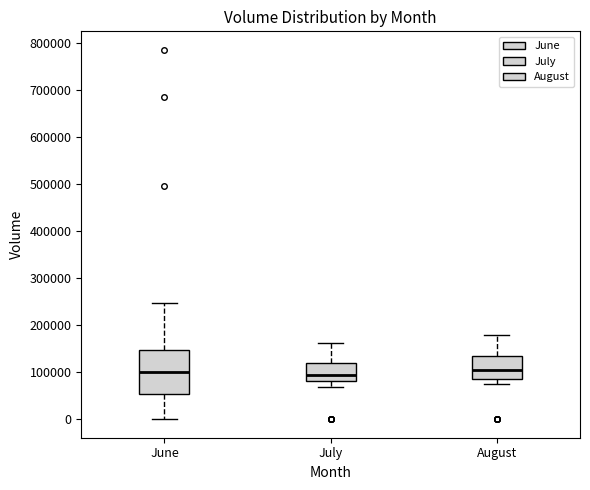

Where does the upper whisker of the box for August end on the y-axis? The values are not printed on the chart, so give them approximately, as read against the axis.

180000